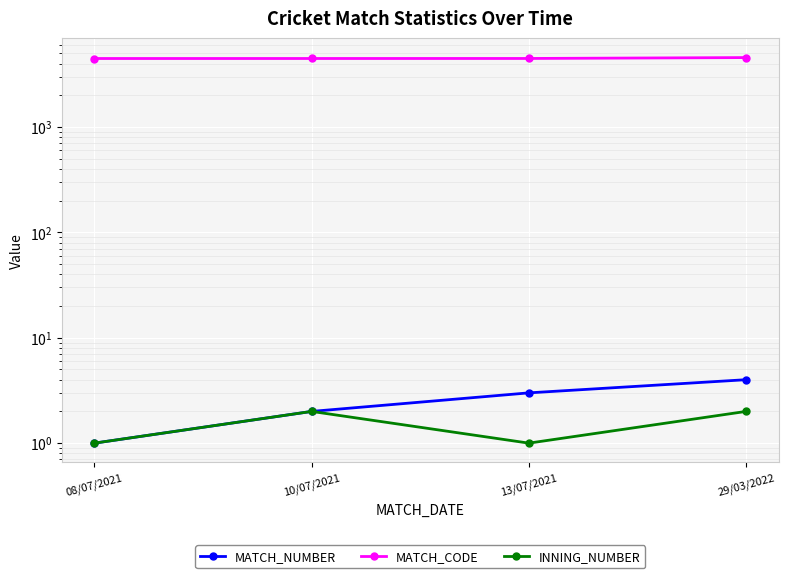

The INNING_NUMBER series shows 3 at 29/03/2022. True or false?

False